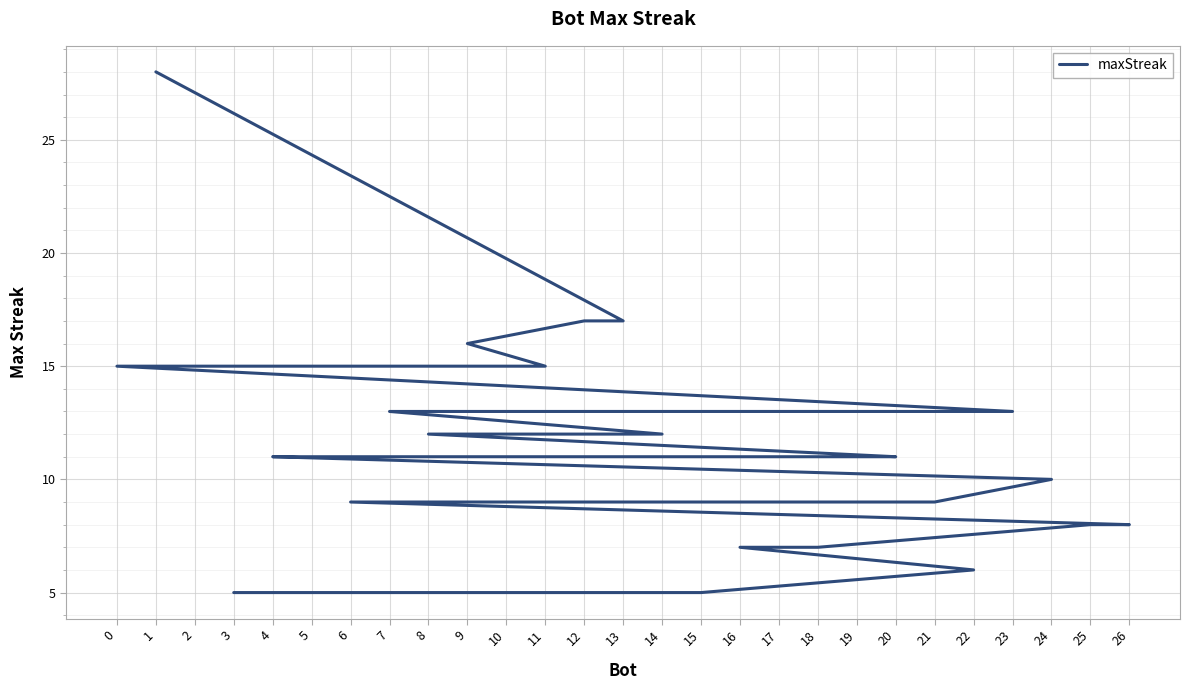

What is the average value?

11